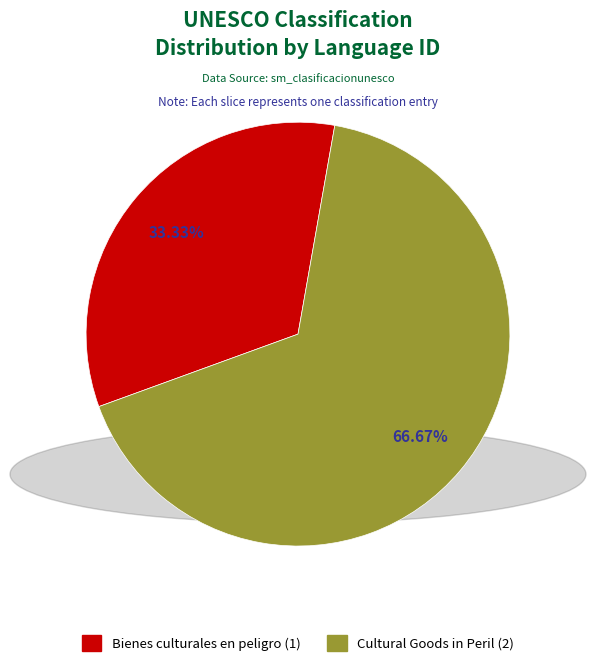

How many segments does this pie chart have?

2